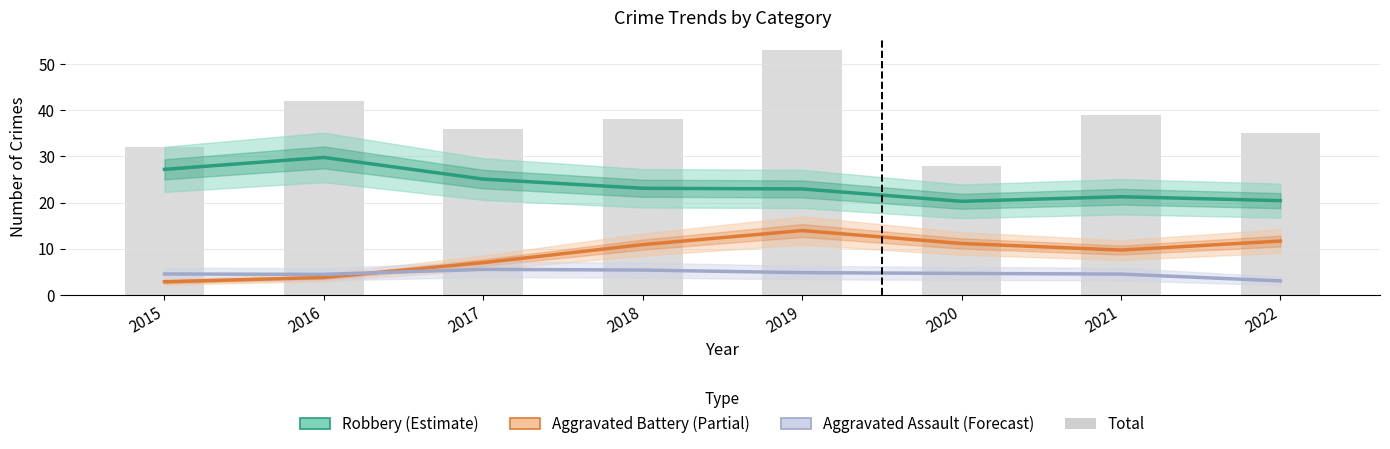

What is the value of the Total bar at the 7th from the left?

39.0